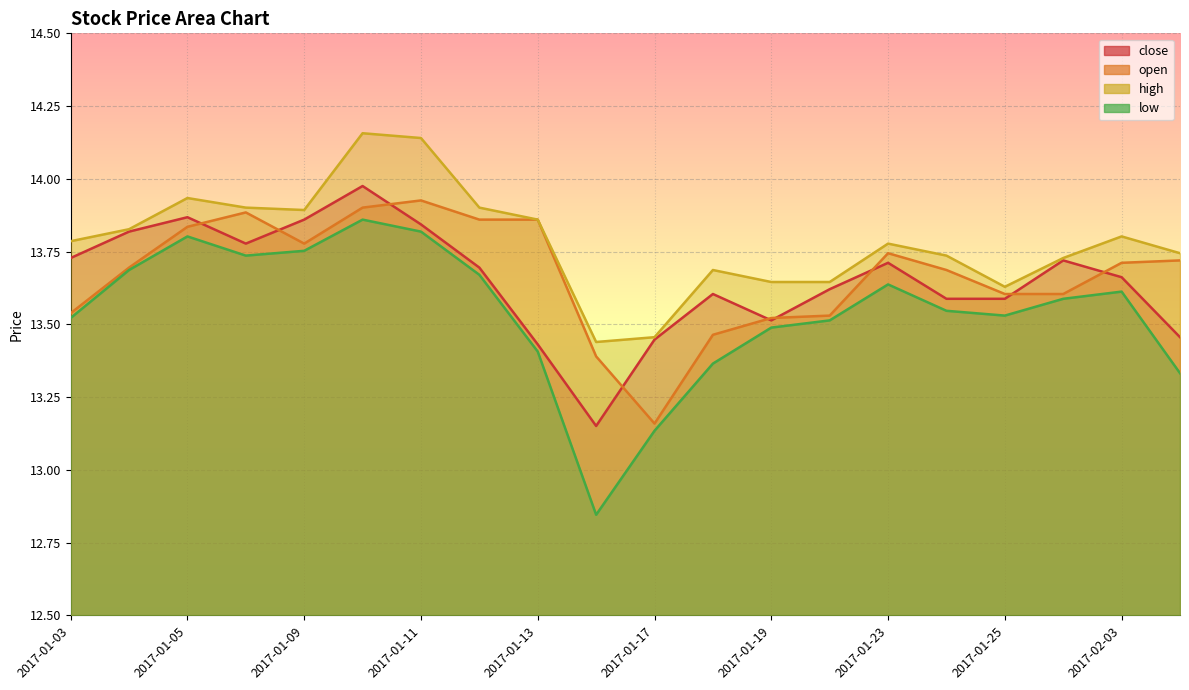

How many series are shown in this chart?

4